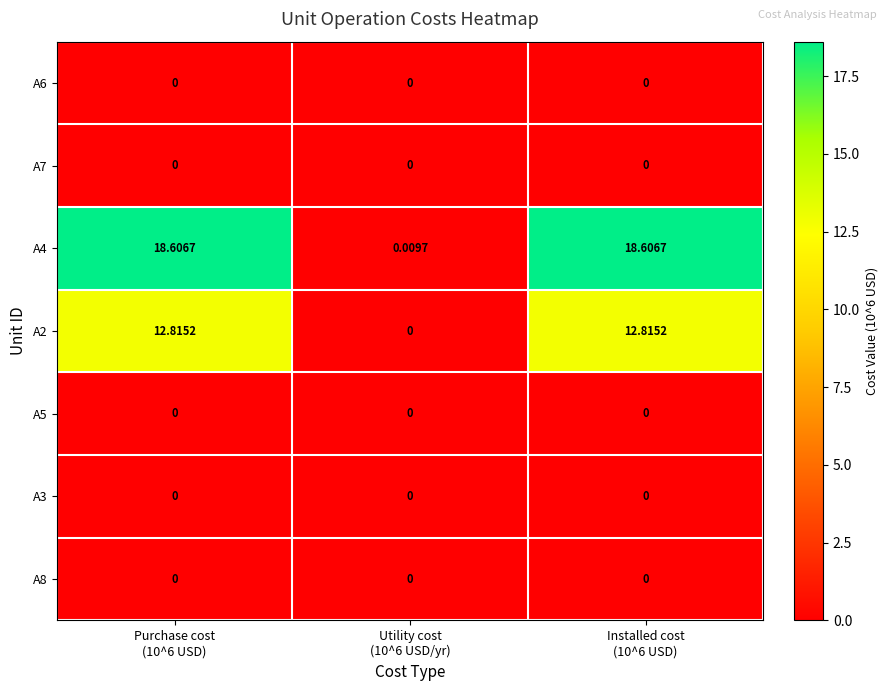

Which series has the largest range (max minus min)?

A4